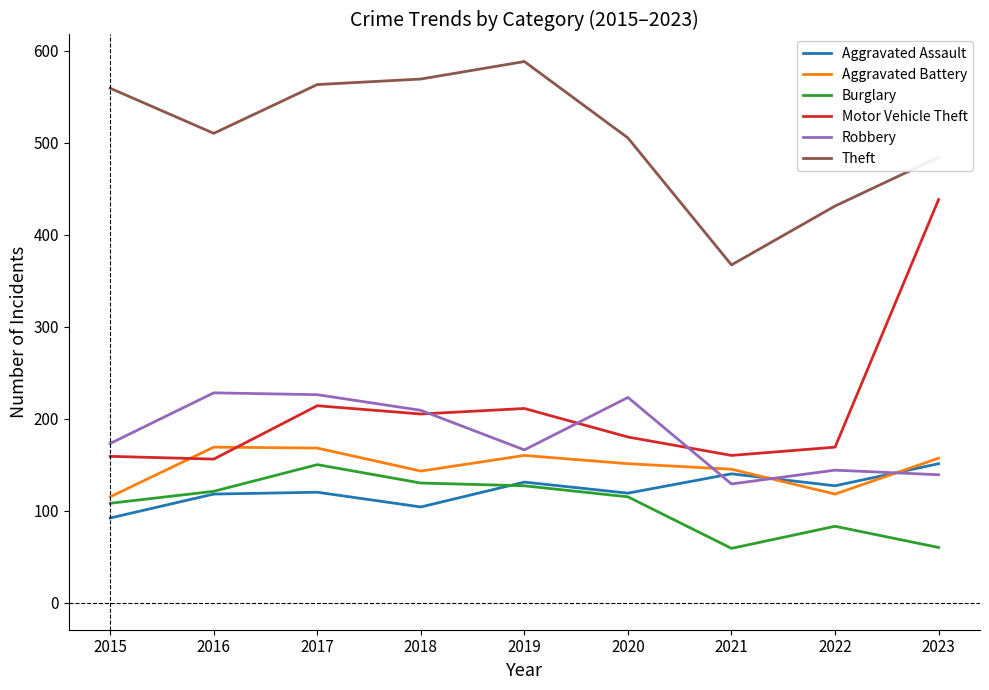

Between 2018 and 2020, which series saw the biggest shift?

Theft